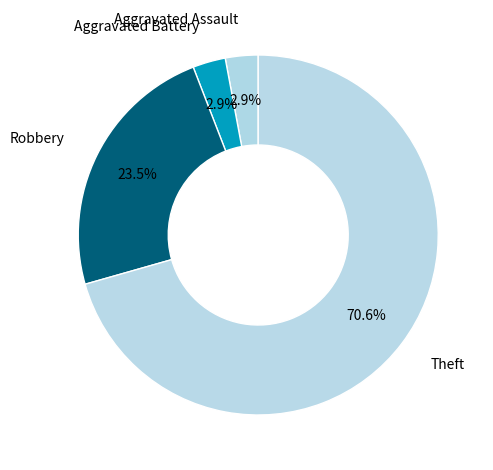

Is it true that Theft is 71% of the pie?

True